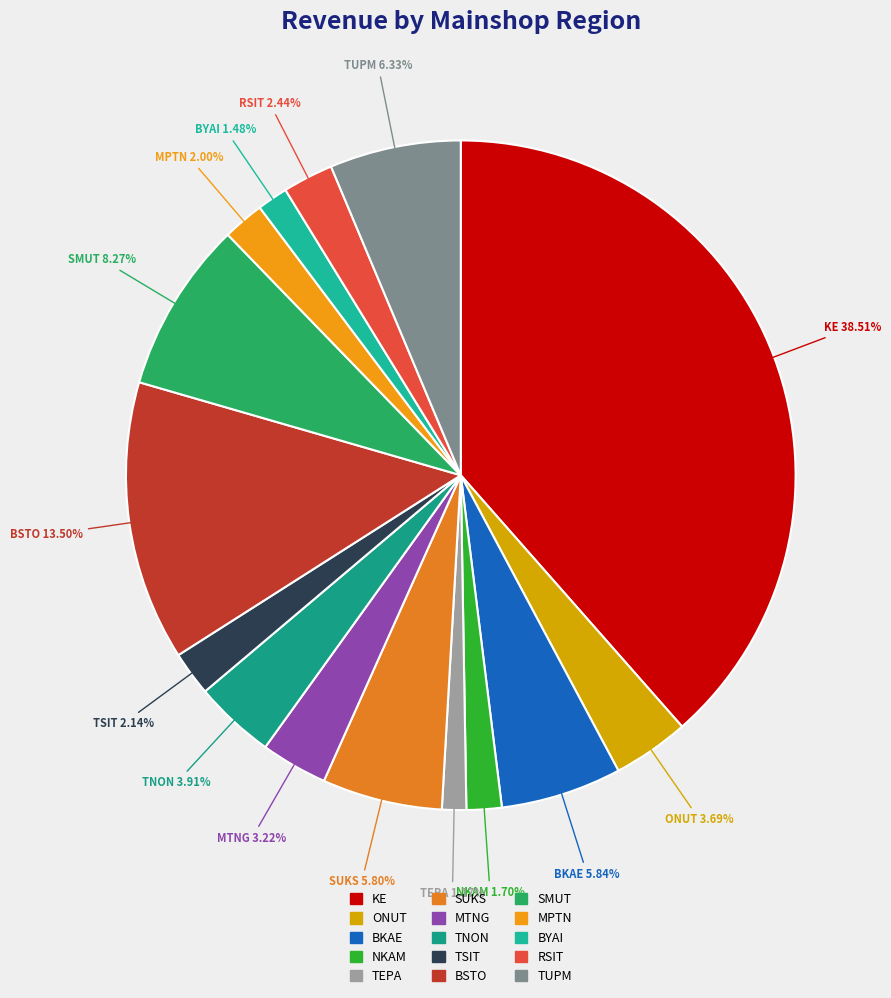

Is the sum of SUKS and BSTO greater than half?

No